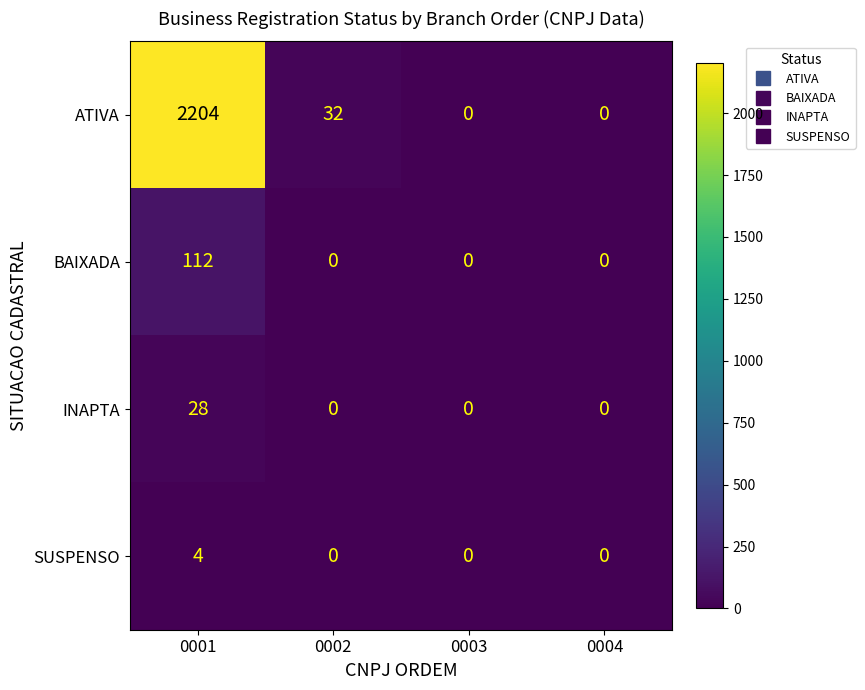

What is the difference between the highest and lowest values at 0002?

32